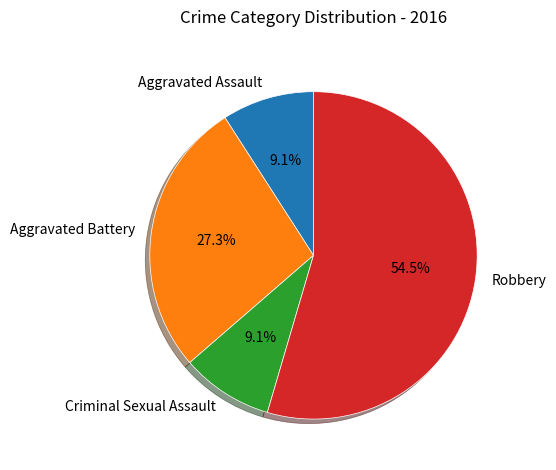

To the nearest percent, what is the difference between the Robbery and Criminal Sexual Assault slice percentages?

45%